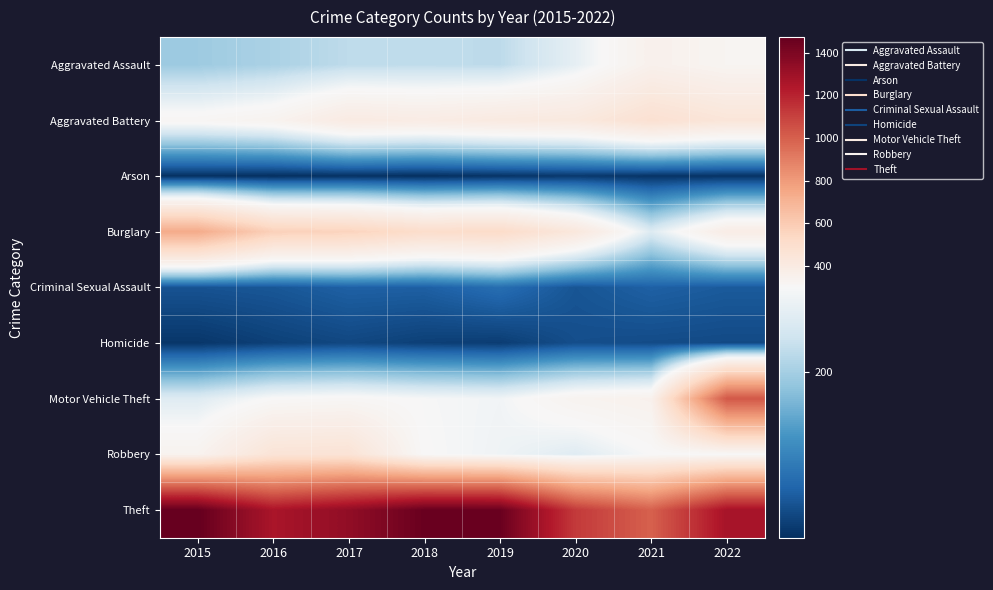

Which series has the largest total across all categories?

Theft